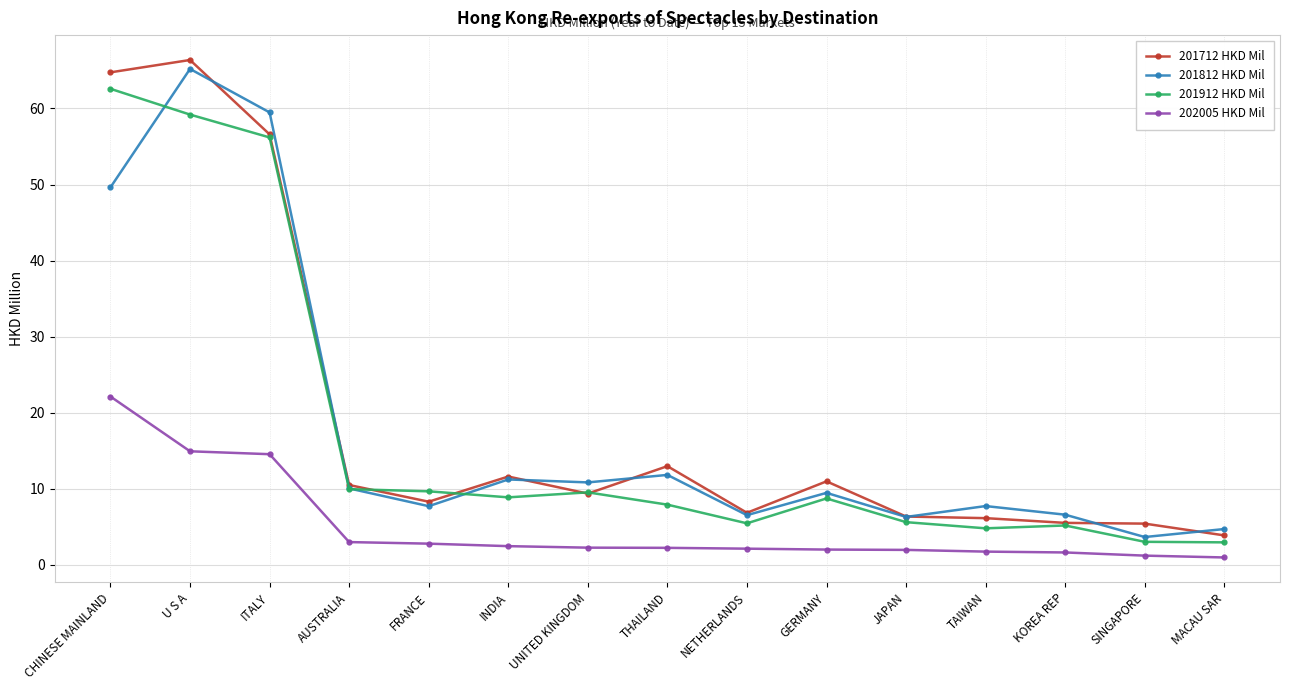

What is the spread (max minus min) of values at AUSTRALIA?

7.5